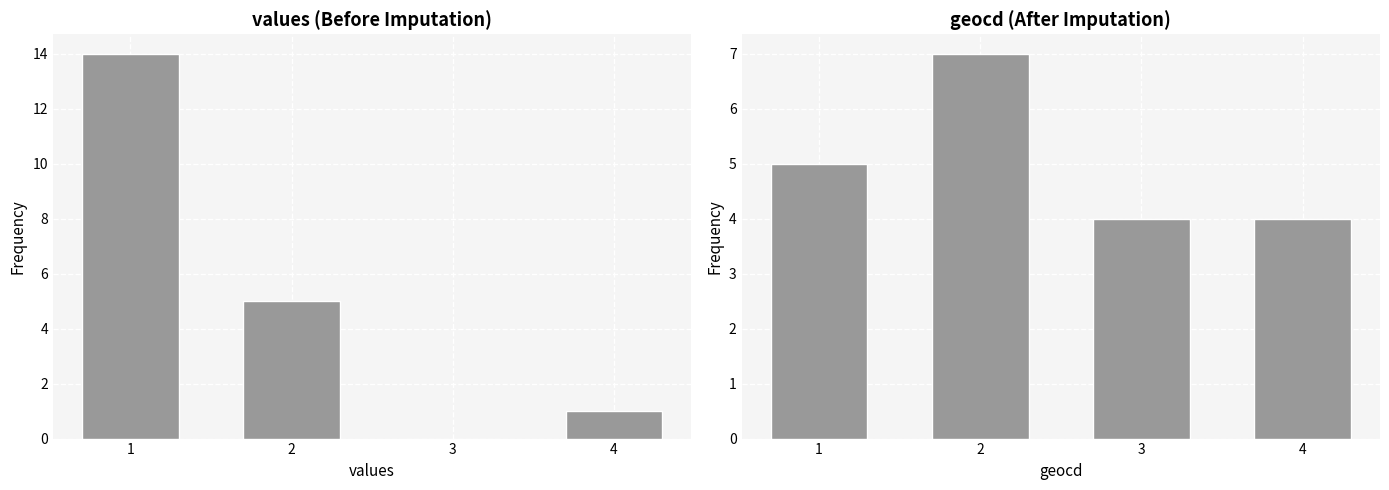

At which label does values reach its minimum?

3